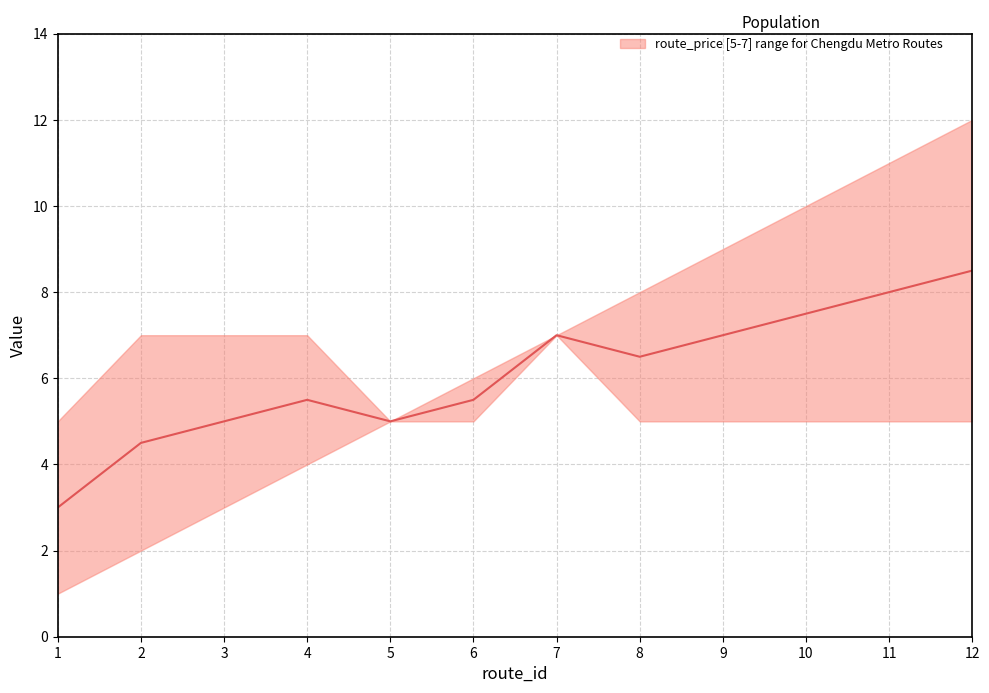

At which category does the chart reach its peak across all series?

12